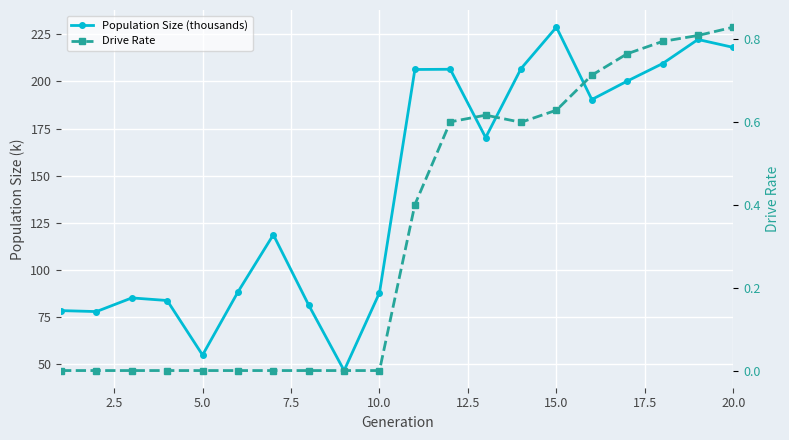

List the series in order of their peak value, lowest first.

Drive Rate, Population Size (thousands)